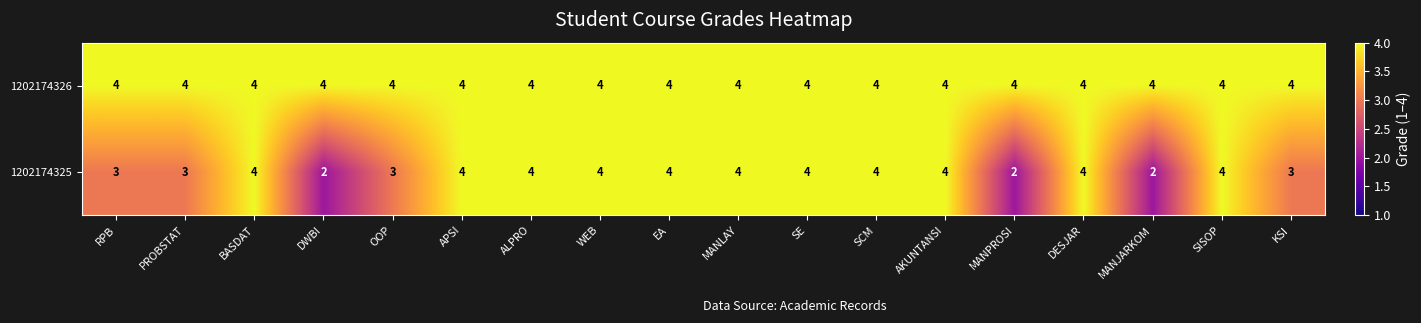

Is it true that 1202174326 equals 6 at SISOP?

False